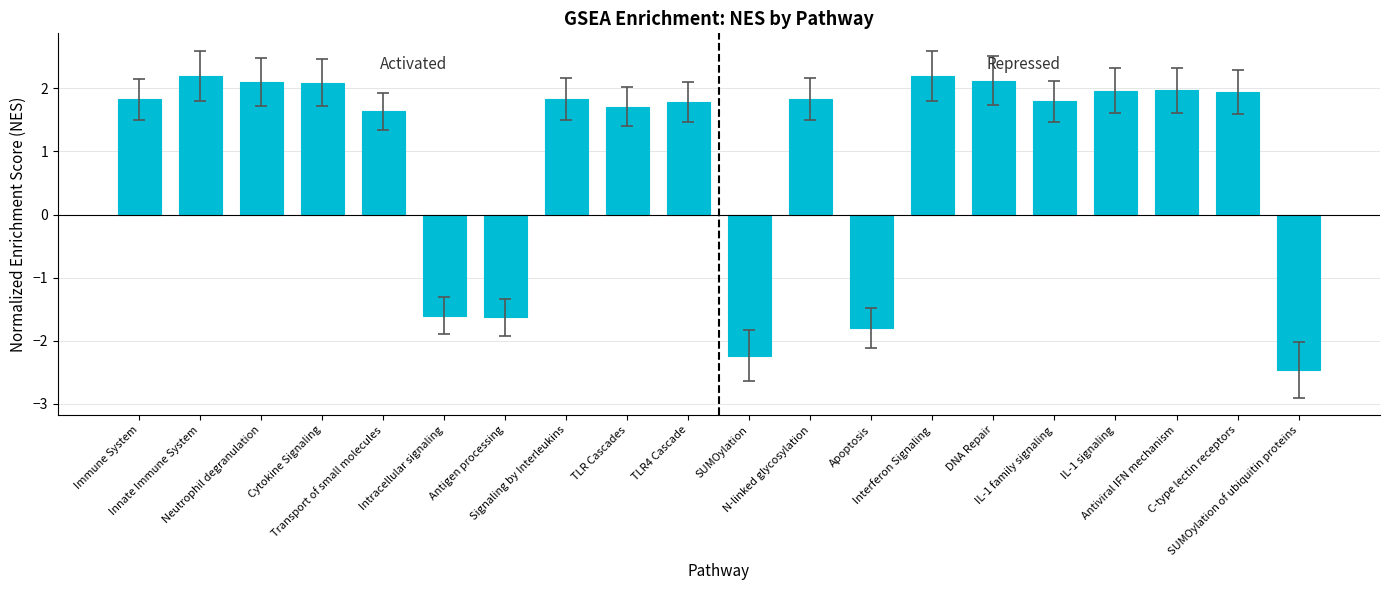

What is the greatest value displayed?

2.2